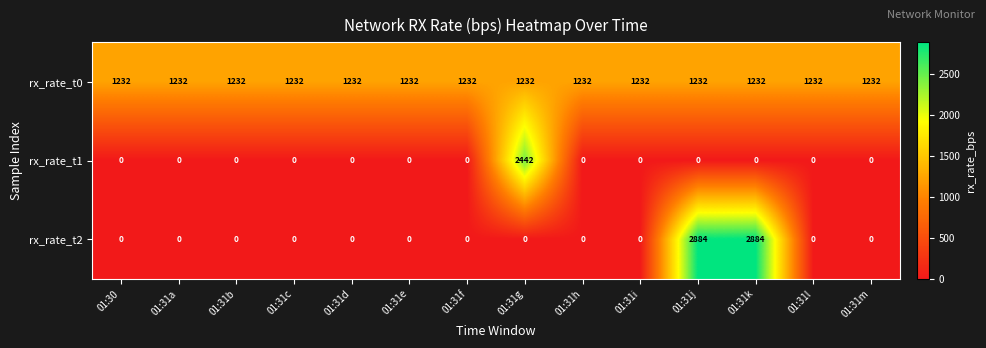

What value does the rx_rate_t2 series have at 01:31j?

2884